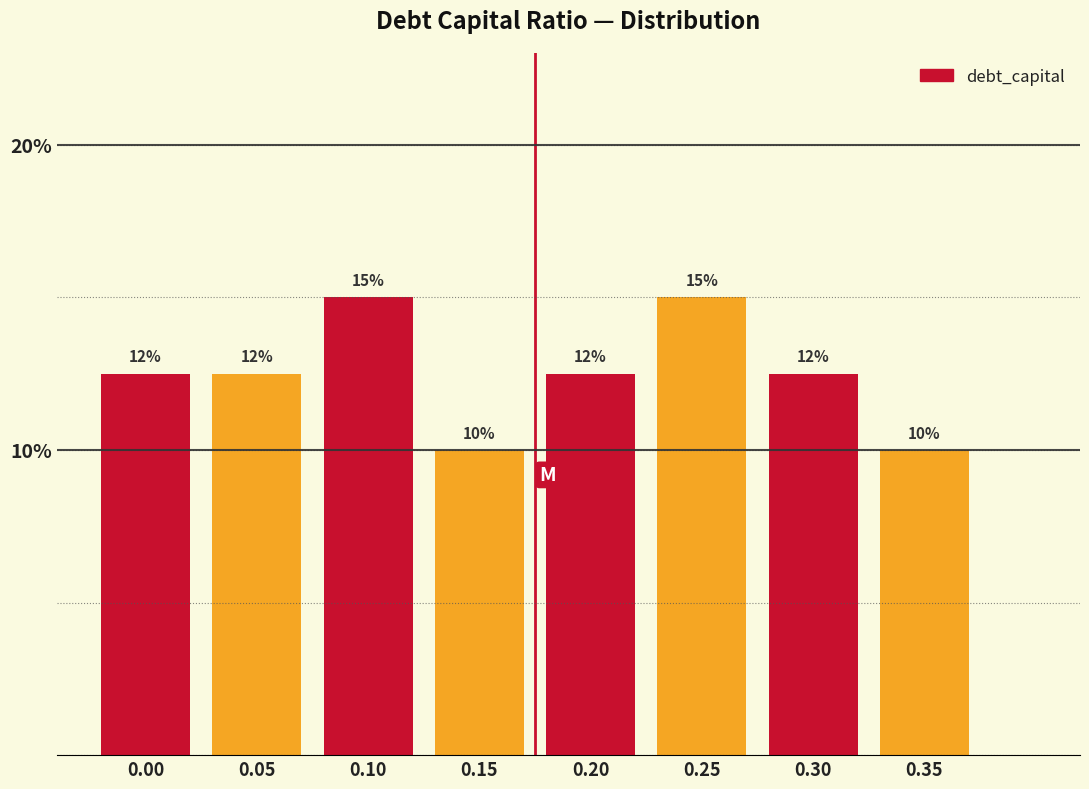

What is the value of the 4th bar from the left?

10.0